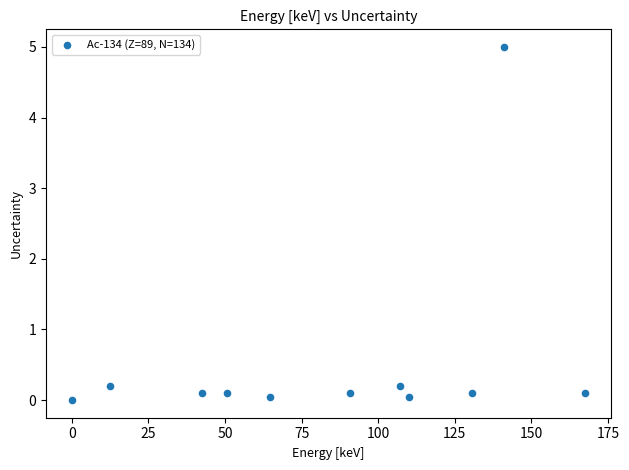

What is the average Y value?

0.5